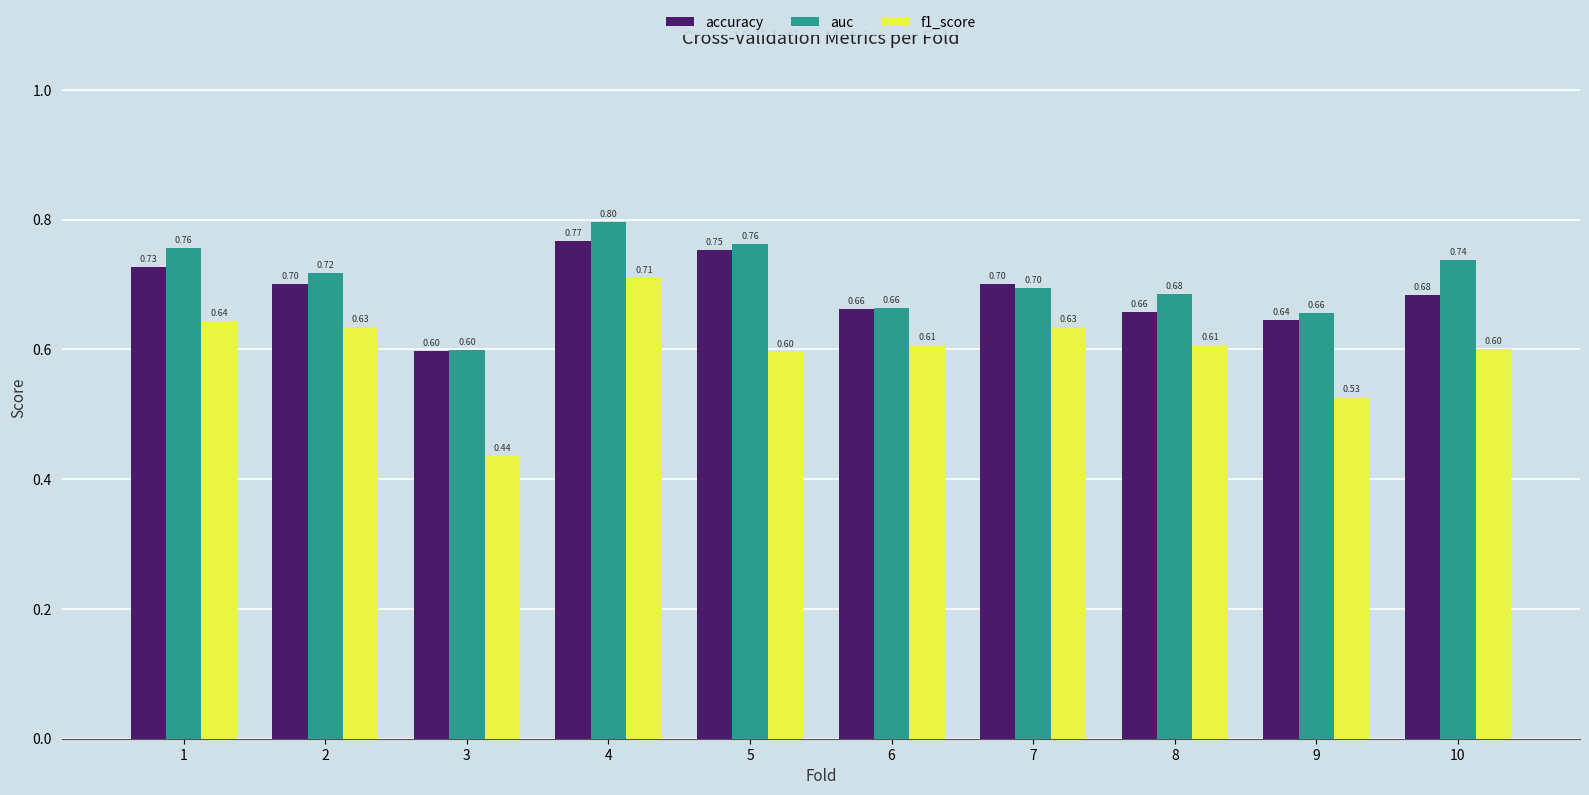

What is the value of the auc bar at the 3rd from the left?

0.6